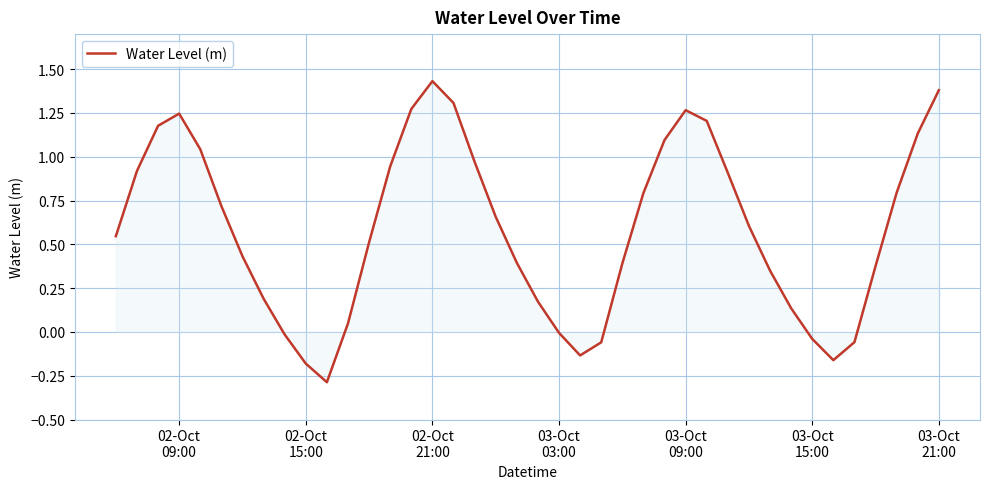

What is the minimum value shown in the chart?

-0.3